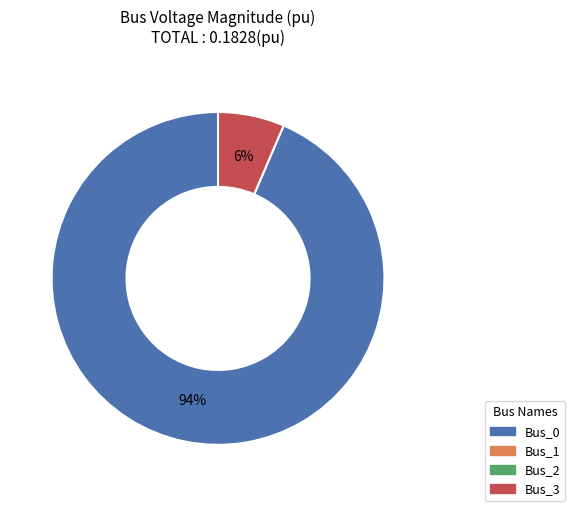

To the nearest percent, what is the average slice percentage?

50%